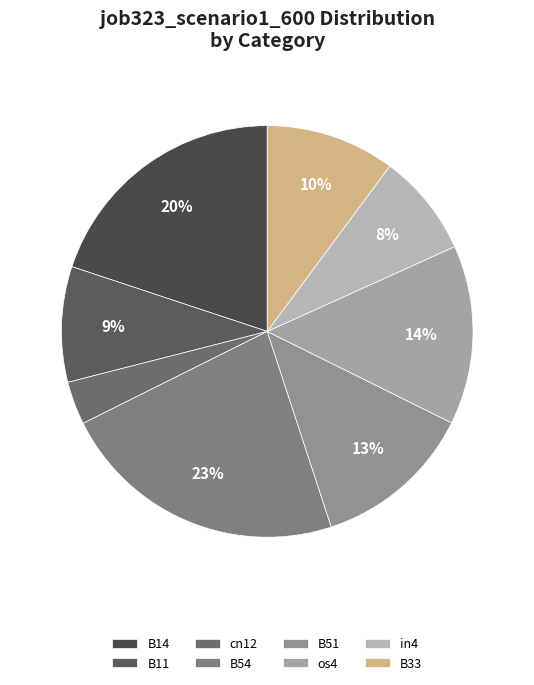

Which has a higher value, B54 or B51?

B54